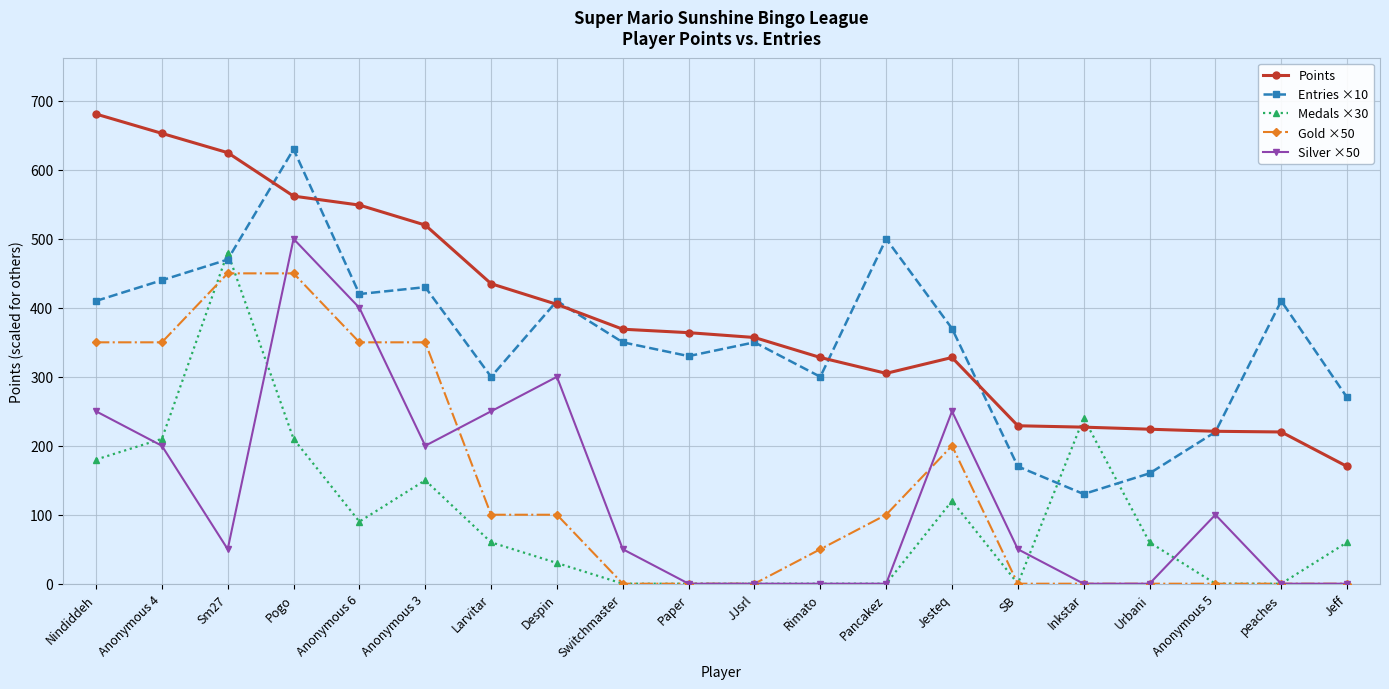

What is the value of the Entries ×10 point at the 11th from the left?

350